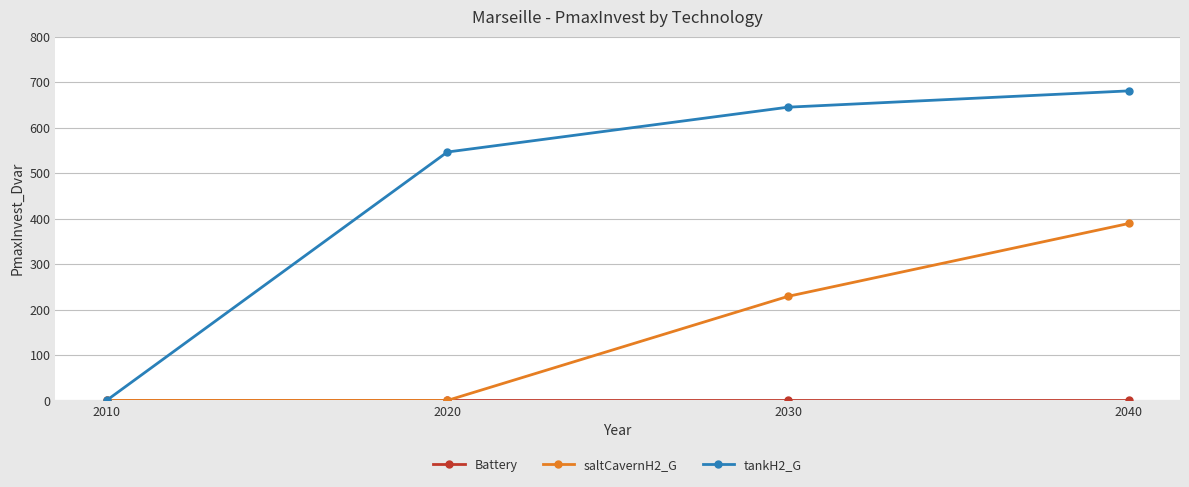

What is the value of the saltCavernH2_G point at the 4th from the left?

389.2